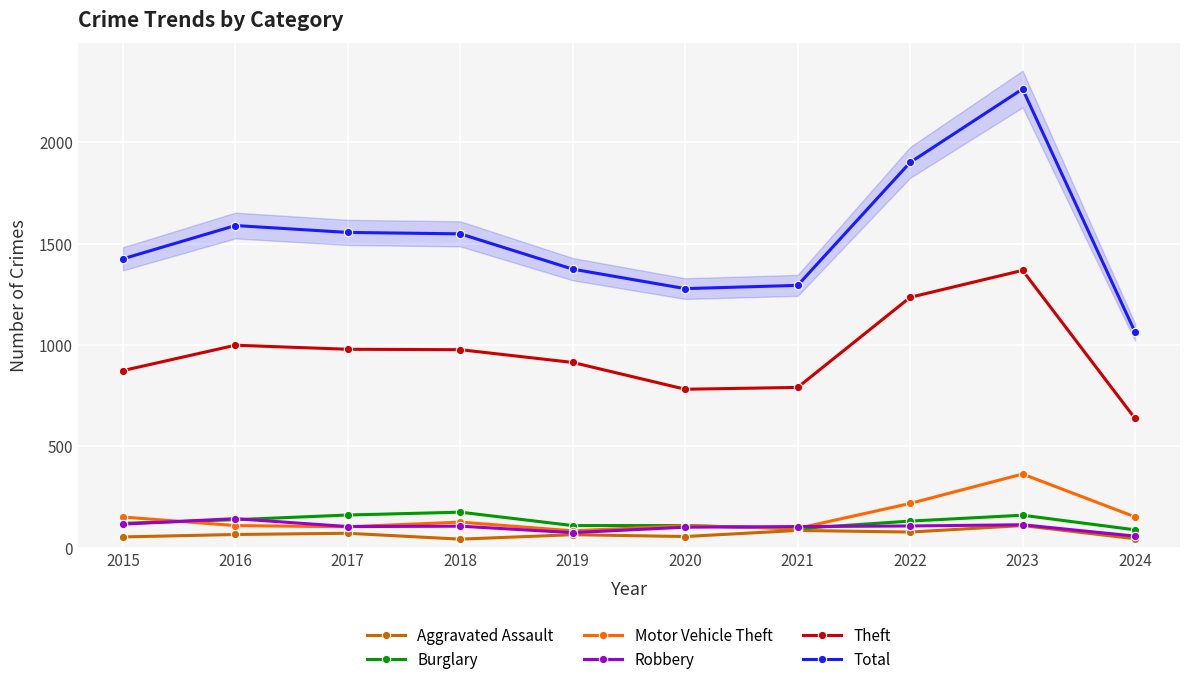

Reading left to right, transcribe all the data shown in this chart.

Aggravated Assault: 54	66	72	43	65	56	86	78	110	45
Burglary: 121	139	162	176	110	110	95	132	161	89
Motor Vehicle Theft: 152	110	104	127	84	109	96	219	364	153
Robbery: 117	144	105	107	75	102	105	108	114	58
Theft: 874	999	979	977	914	782	791	1235	1368	638
Total: 1425	1589	1555	1548	1374	1278	1294	1900	2262	1064